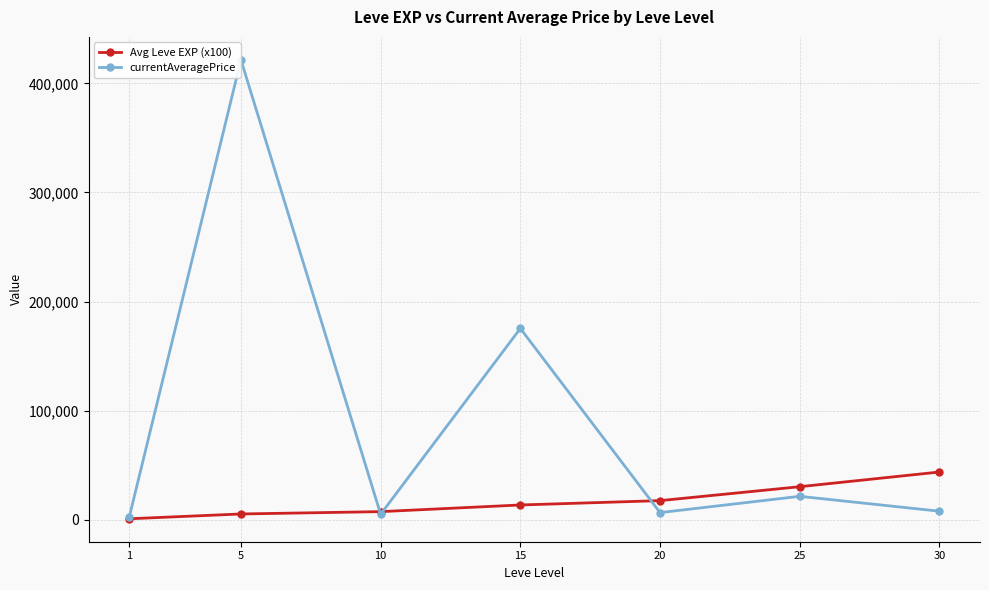

True or false: Avg Leve EXP (x100) has more than 2 interior local peaks.

False